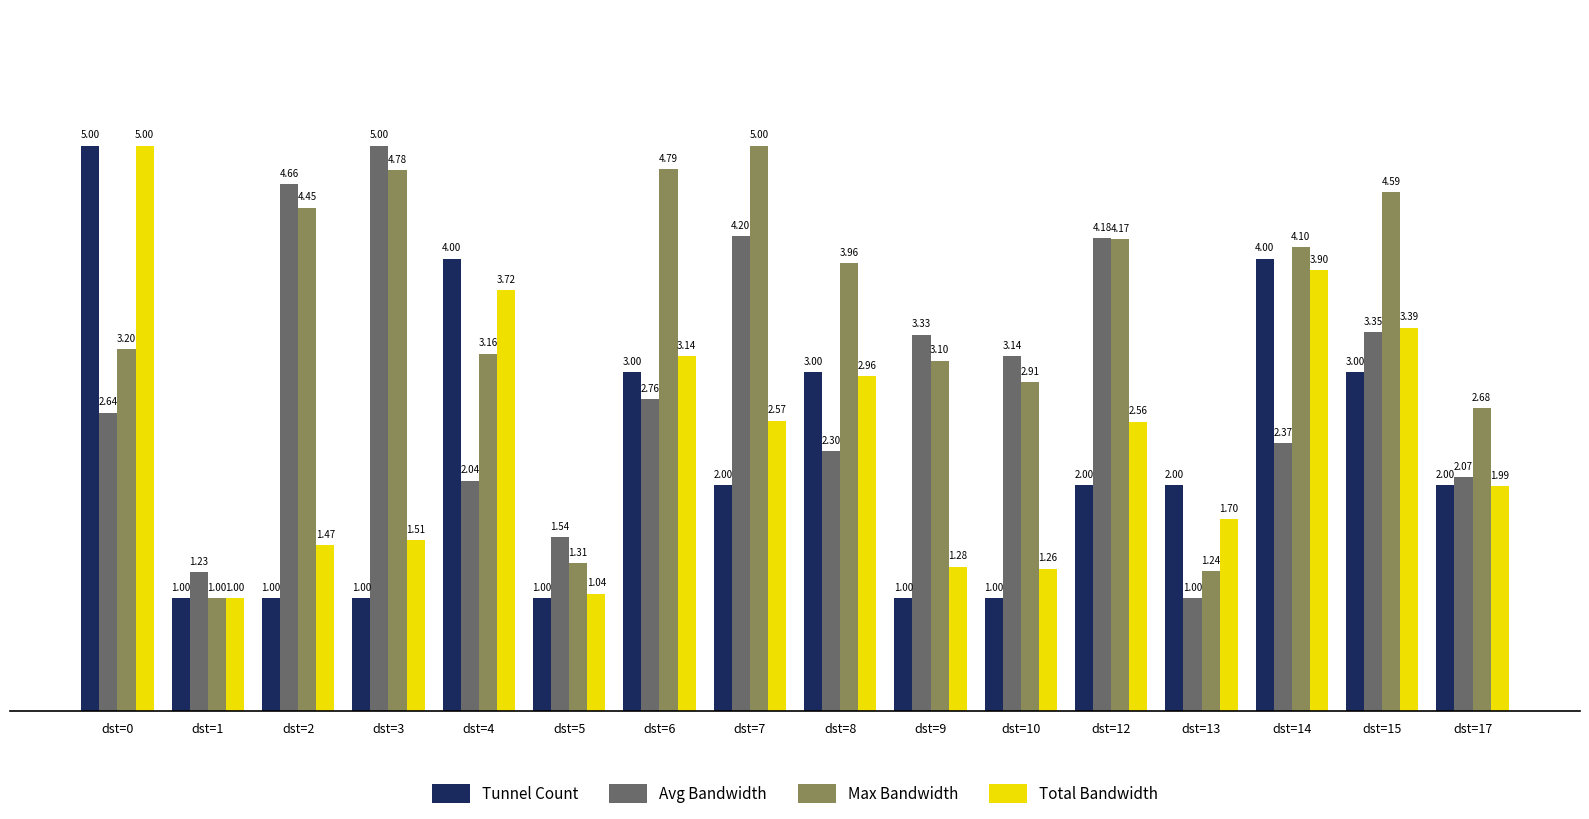

What is the difference between the maximum and minimum values in the Max Bandwidth series?

4.0